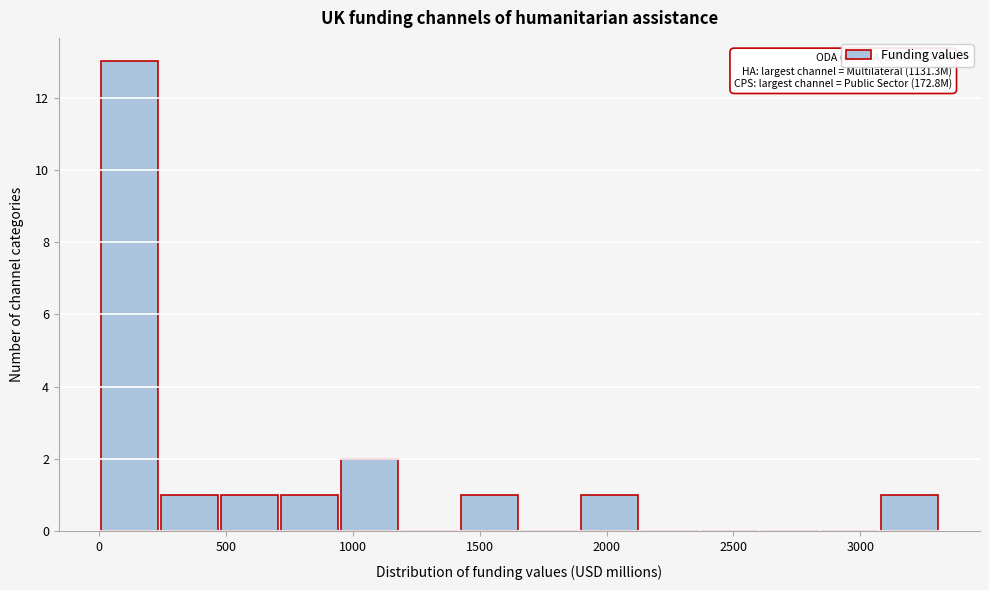

Which range on the x-axis has the tallest bar?

0 to 250